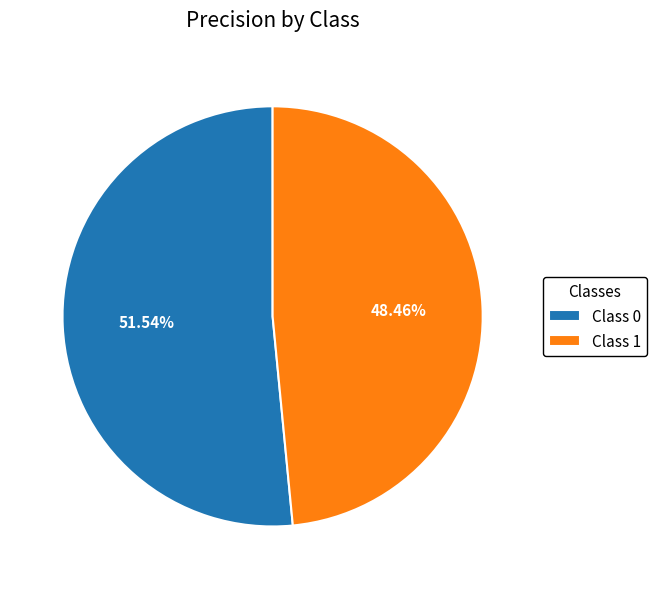

Count the number of slices in the pie.

2